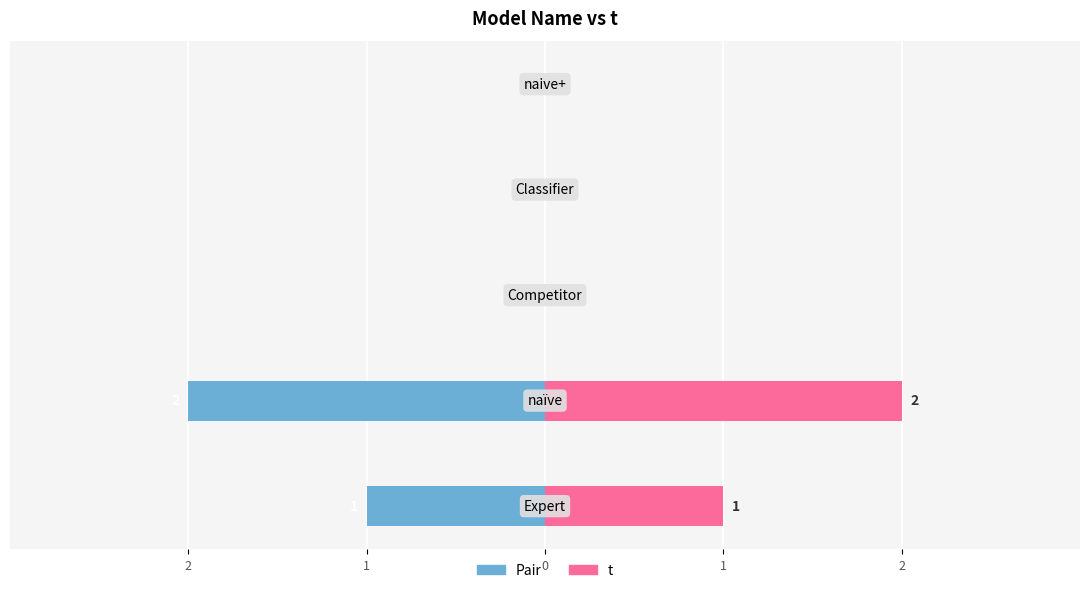

Is the value of t at 0 greater than the value of Pair at 0?

No